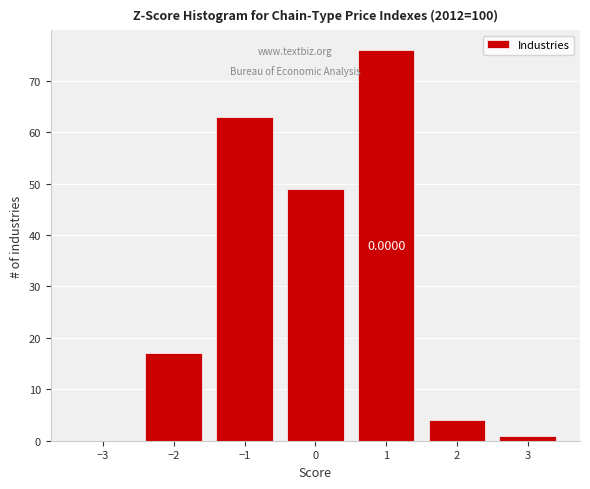

Which range on the x-axis has the tallest bar?

0.5 to 1.5